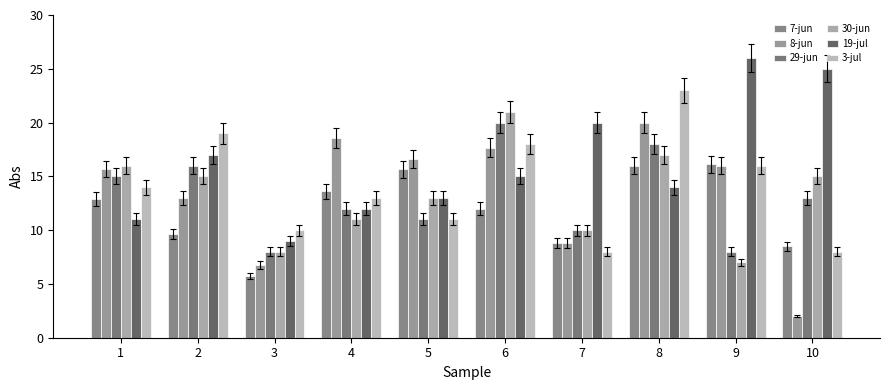

What is the greatest value displayed?

26.0